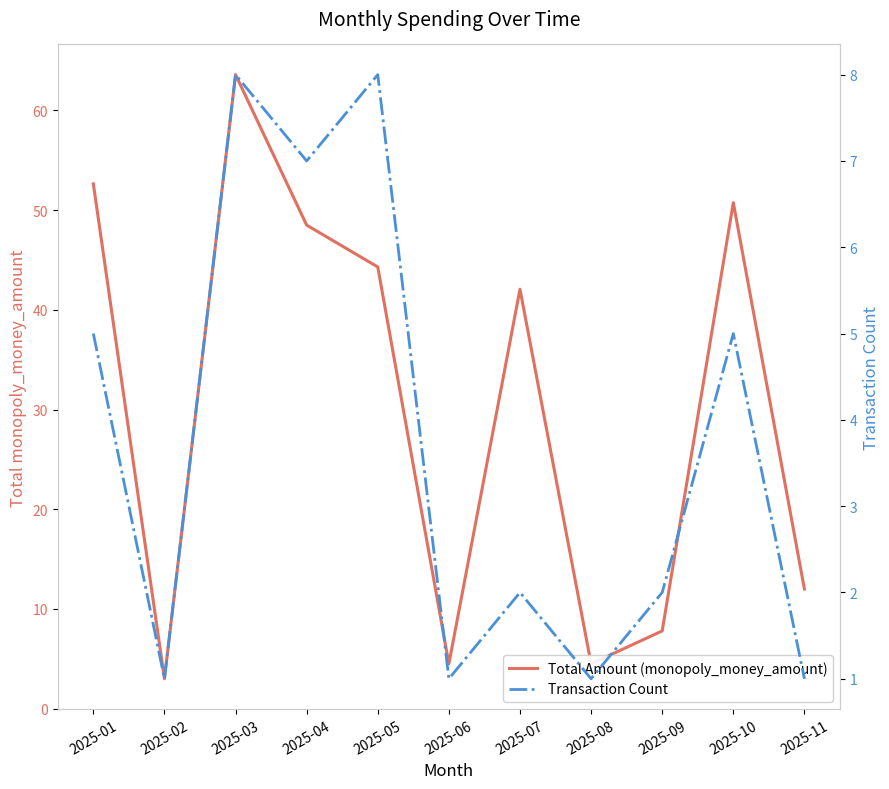

What is the maximum value for Transaction Count?

8.0